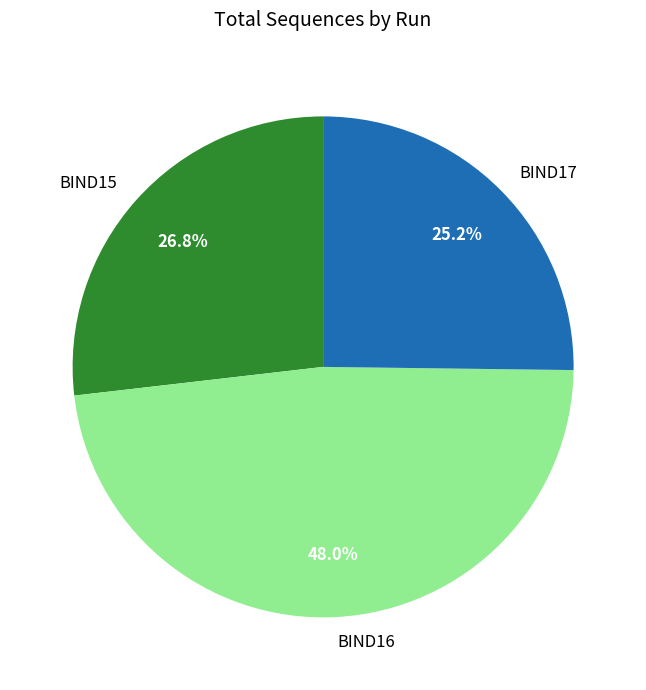

To the nearest percent, what is the average slice percentage?

33%